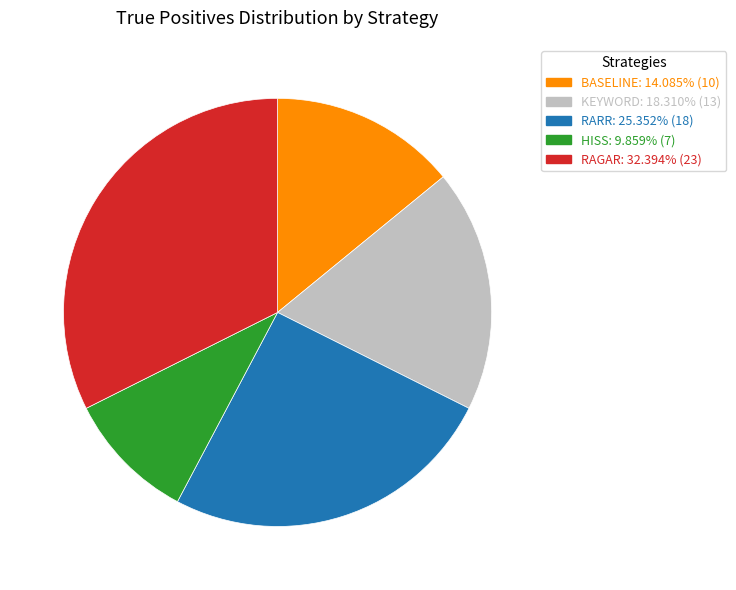

Which category has the biggest portion of the pie?

RAGAR